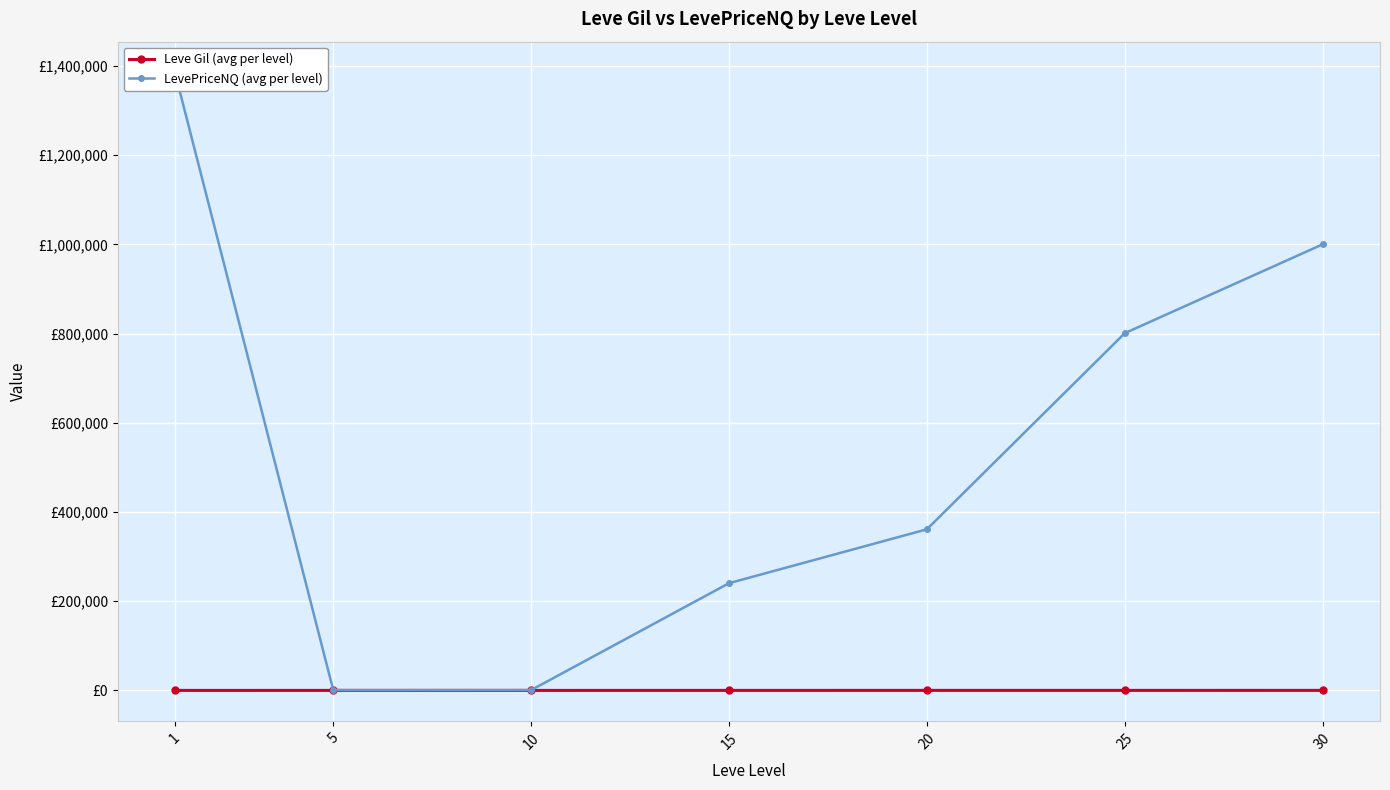

Is it true that Leve Gil (avg per level) equals 119.8 at 5?

False